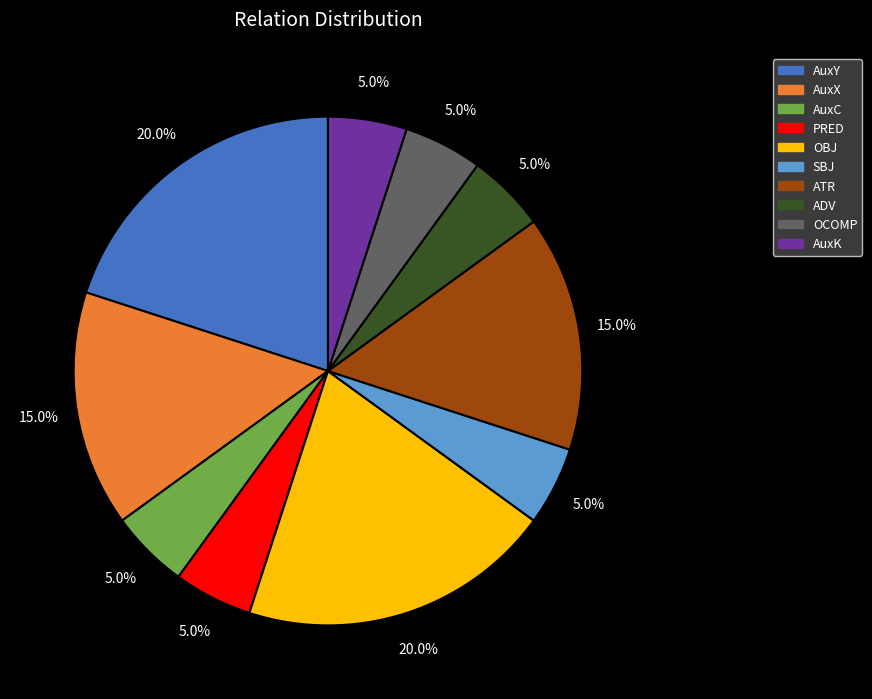

What portion of the pie excludes OCOMP?

95.0%